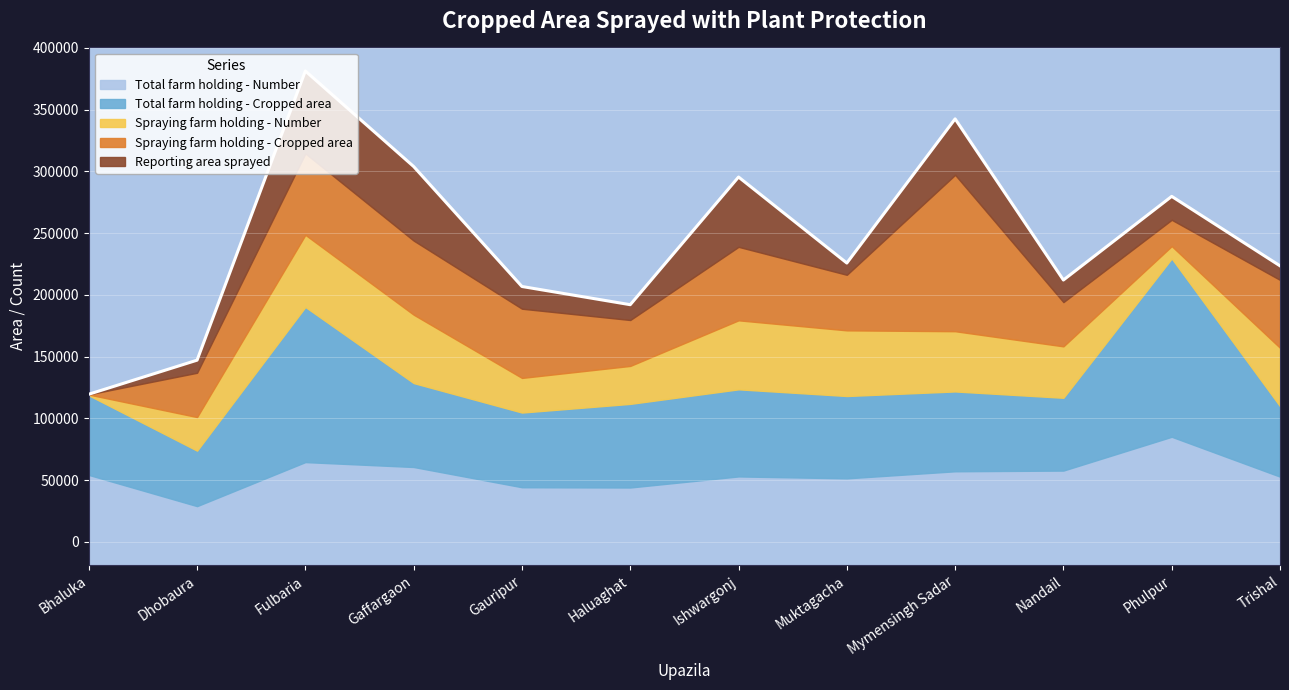

At which category does the chart reach its minimum across all series?

Bhaluka